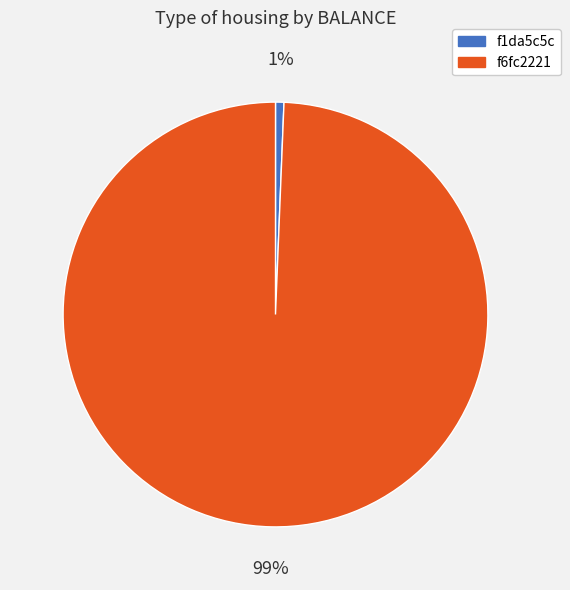

Is the sum of f6fc2221 and f1da5c5c greater than half?

Yes